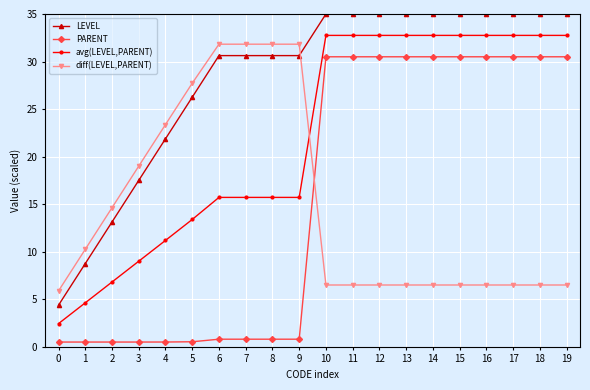

What is the value of the PARENT point at the 16th from the left?

30.5